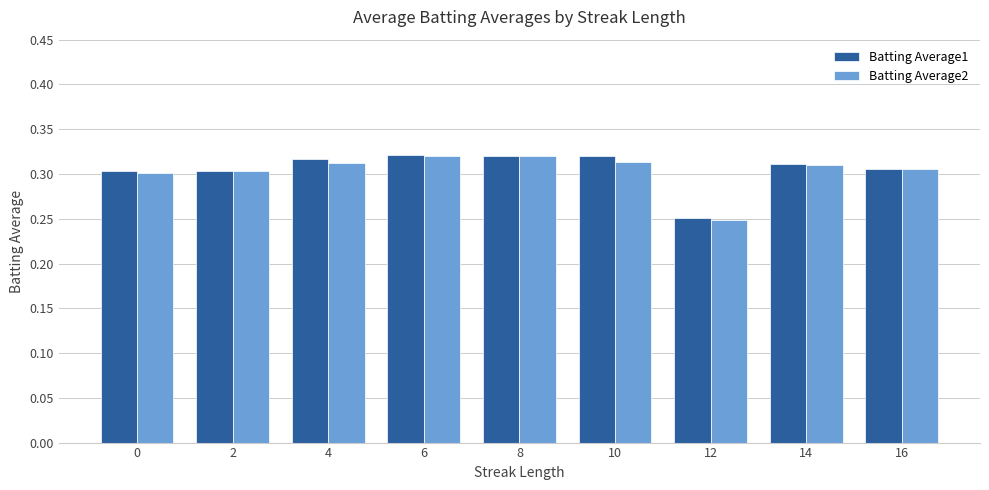

Which series has the largest range (max minus min)?

Batting Average2